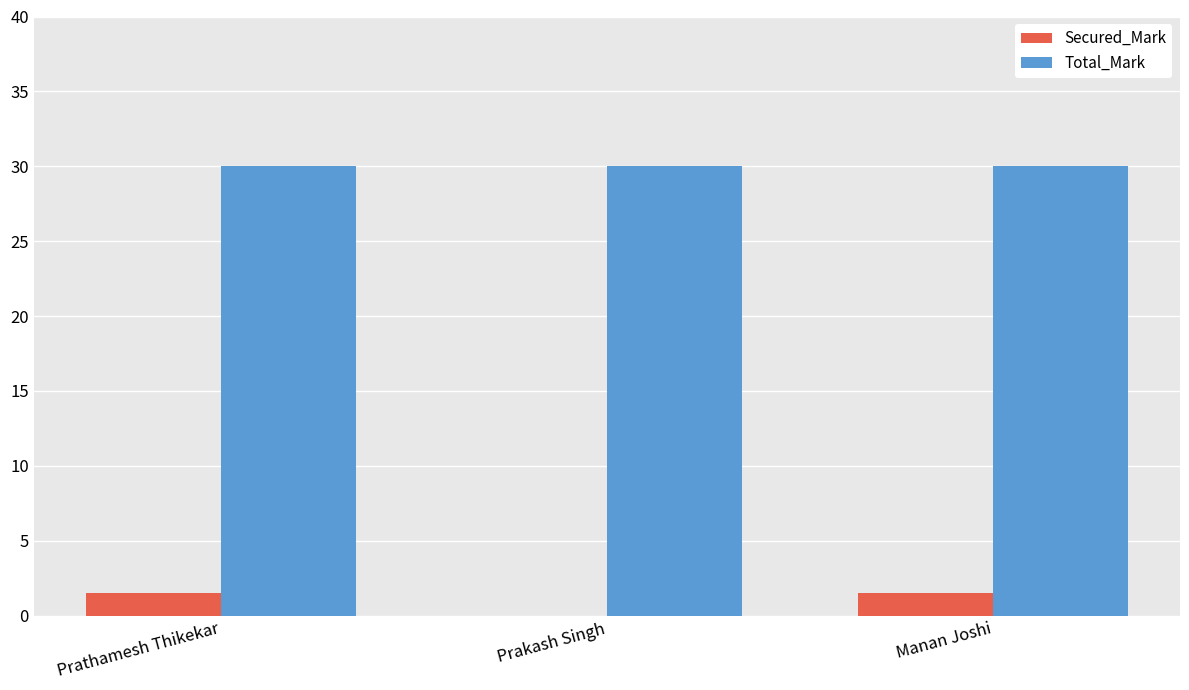

What is the total value across all series at Prakash Singh?

30.0